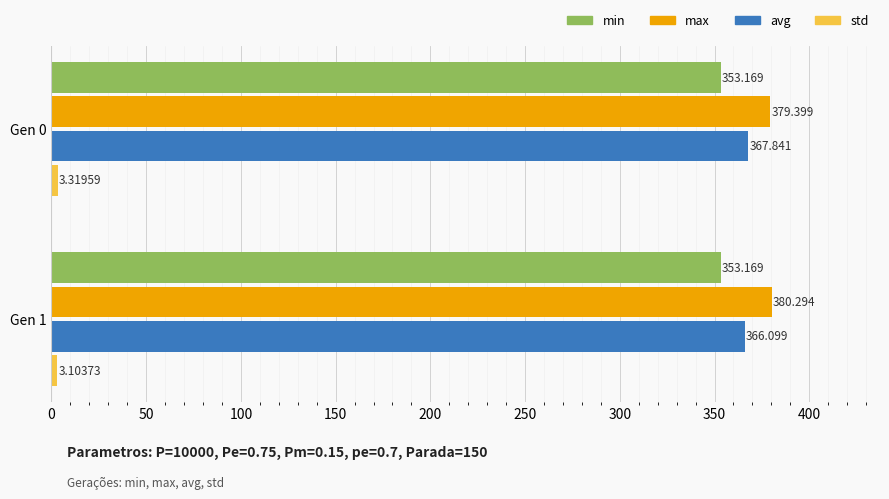

Between Gen 0 and Gen 1, which series saw the biggest shift?

avg